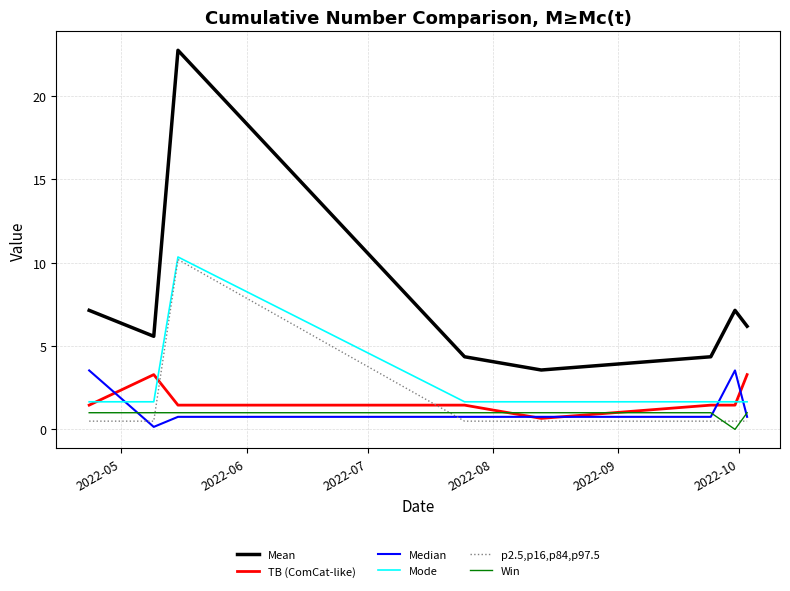

Which series has the largest range (max minus min)?

Mean